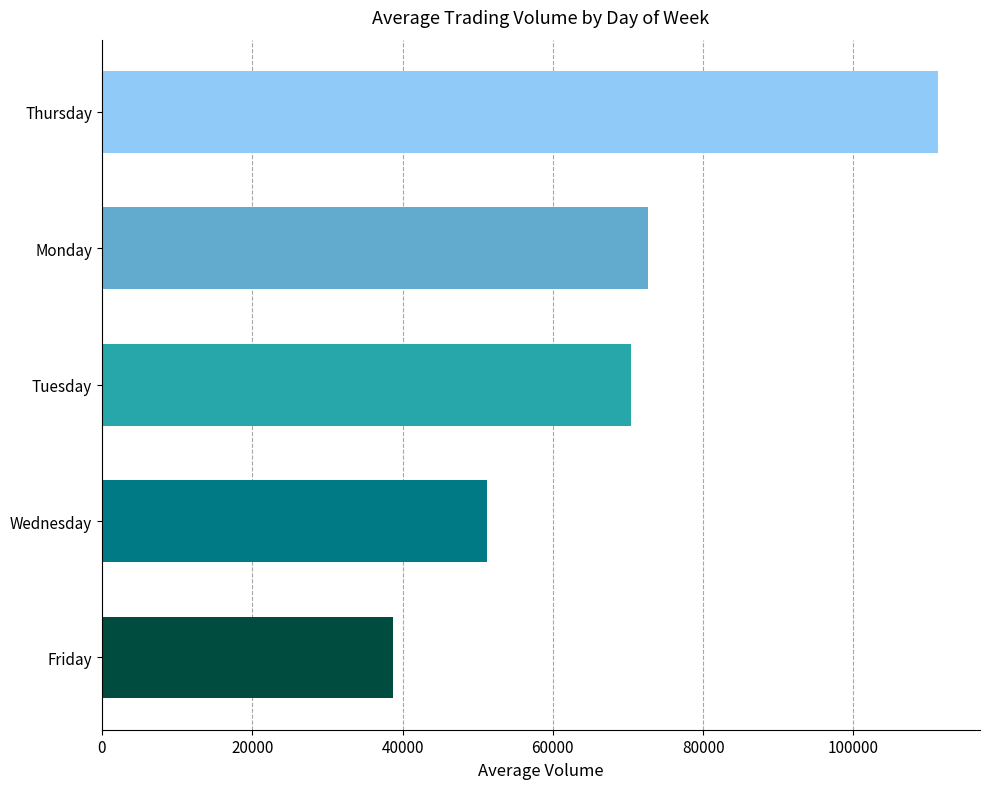

At which label is the value closest to 74993?

Monday